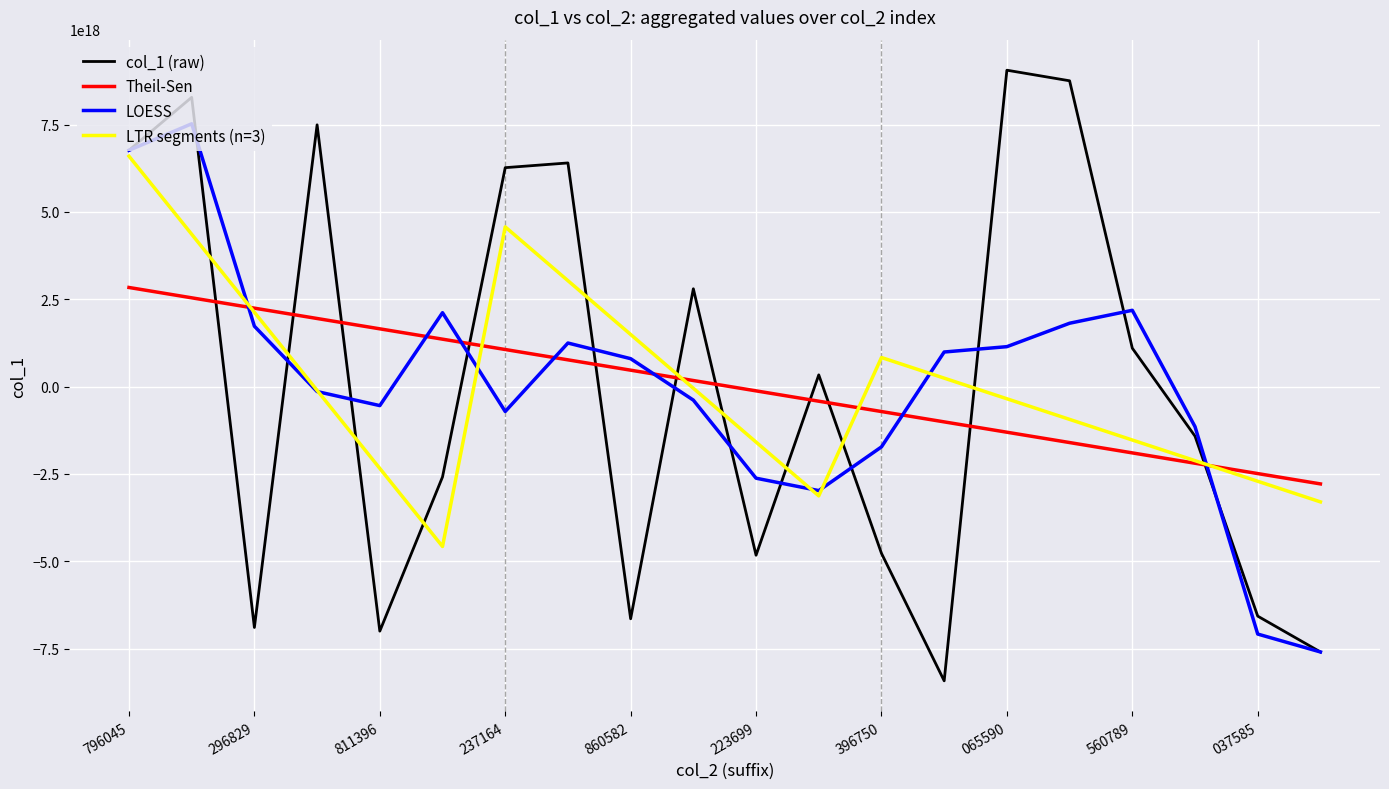

Which series has the largest range (max minus min)?

col_1 (raw)